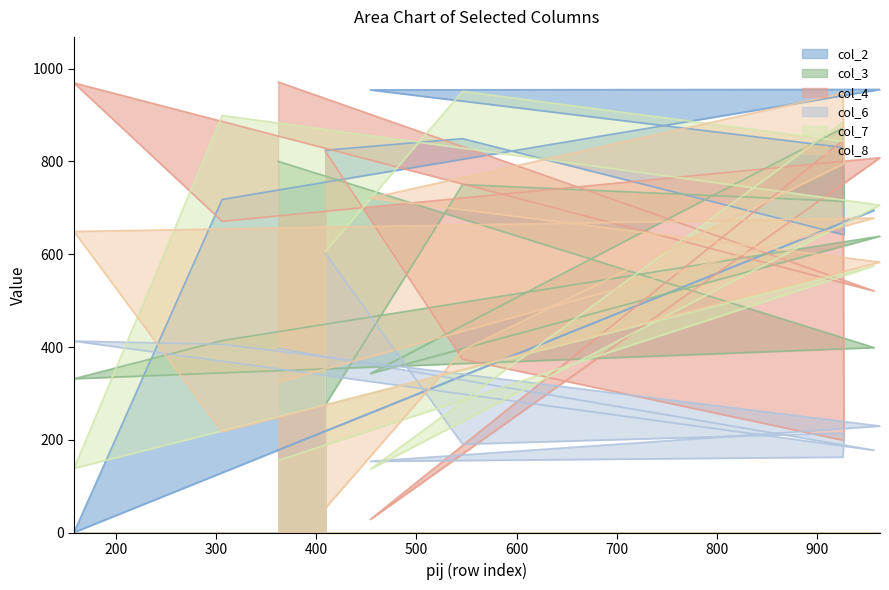

Which has a higher value, 926 or 409?

926